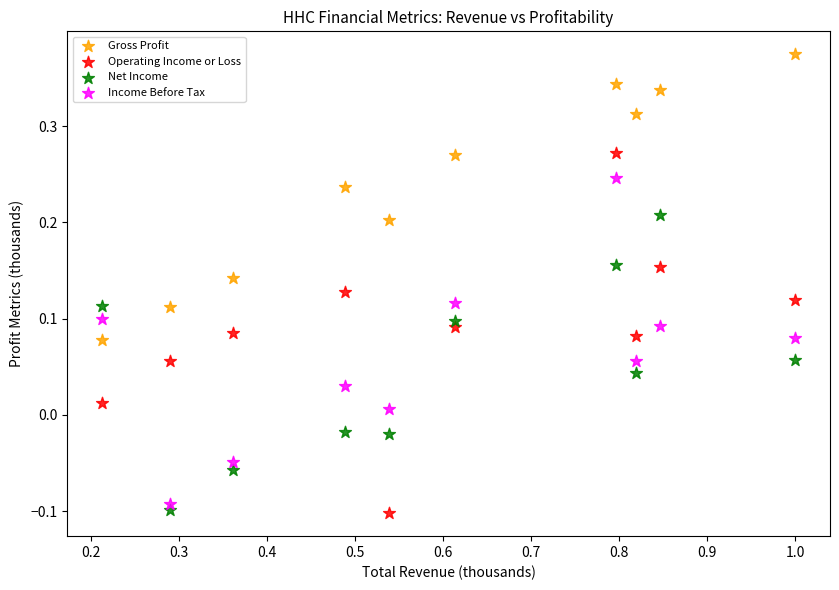

Which series has the largest Y range (max minus min)?

Operating Income or Loss